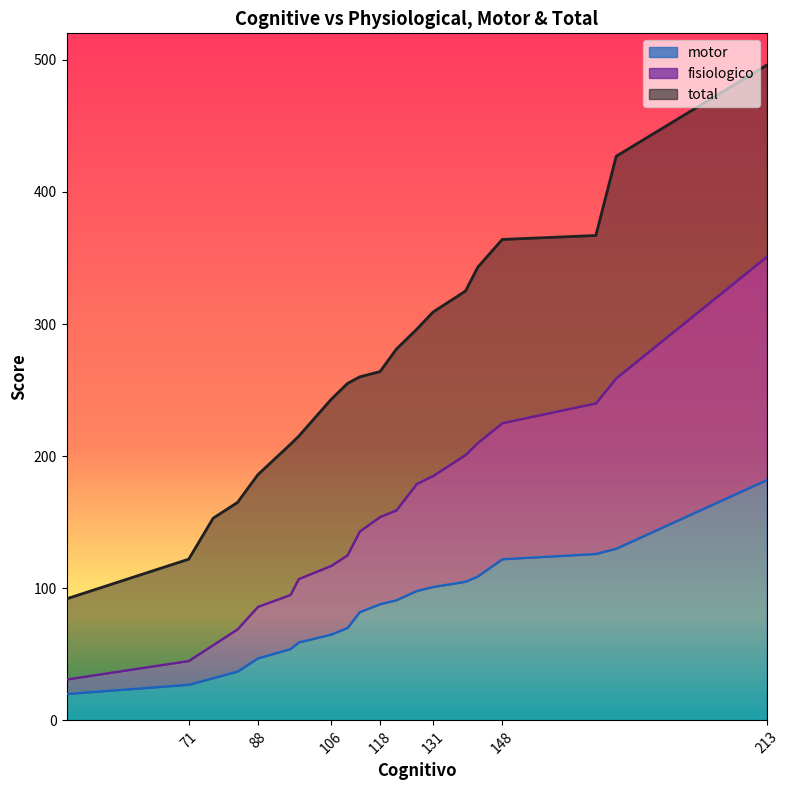

Reading left to right, what are all the values shown in this chart?

fisiologico: 213=351	176=259	171=240	148=225	142=210	139=201	131=185	127=179	122=159	118=154	113=143	110=125	106=117	98=107	96=95	88=86	83=69	77=57	71=45	41=31
motor: 213=182	176=130	171=126	148=122	142=109	139=105	131=101	127=98	122=91	118=88	113=82	110=70	106=65	98=59	96=54	88=47	83=37	77=32	71=27	41=20
total: 213=496	176=427	171=367	148=364	142=343	139=325	131=309	127=296	122=281	118=264	113=260	110=255	106=243	98=215	96=209	88=186	83=165	77=153	71=122	41=92